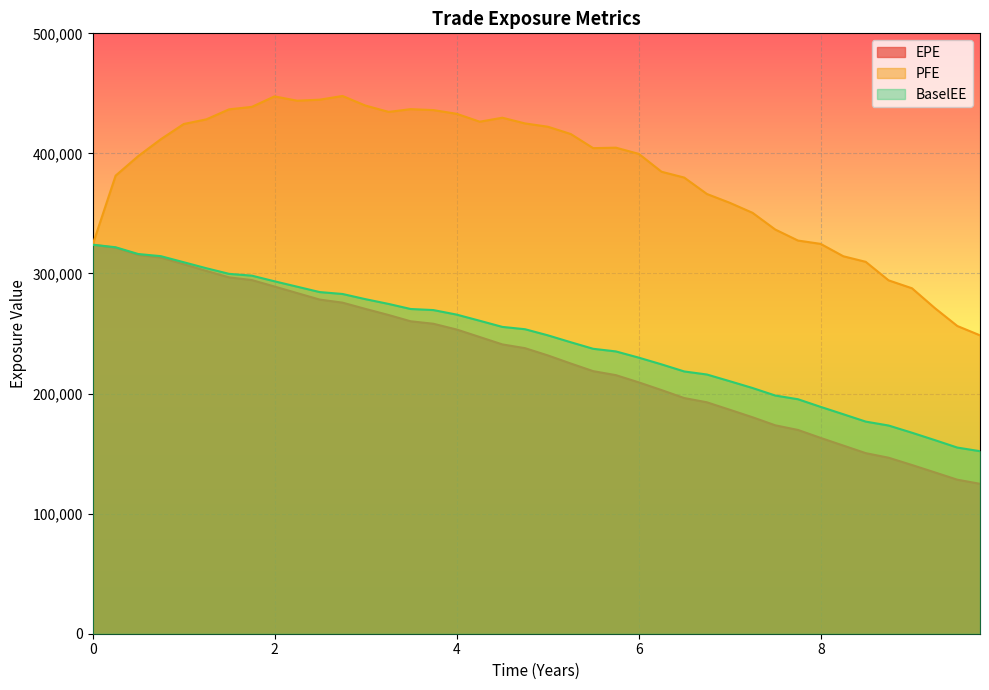

What are all the series names shown in the legend?

EPE, PFE, BaselEE